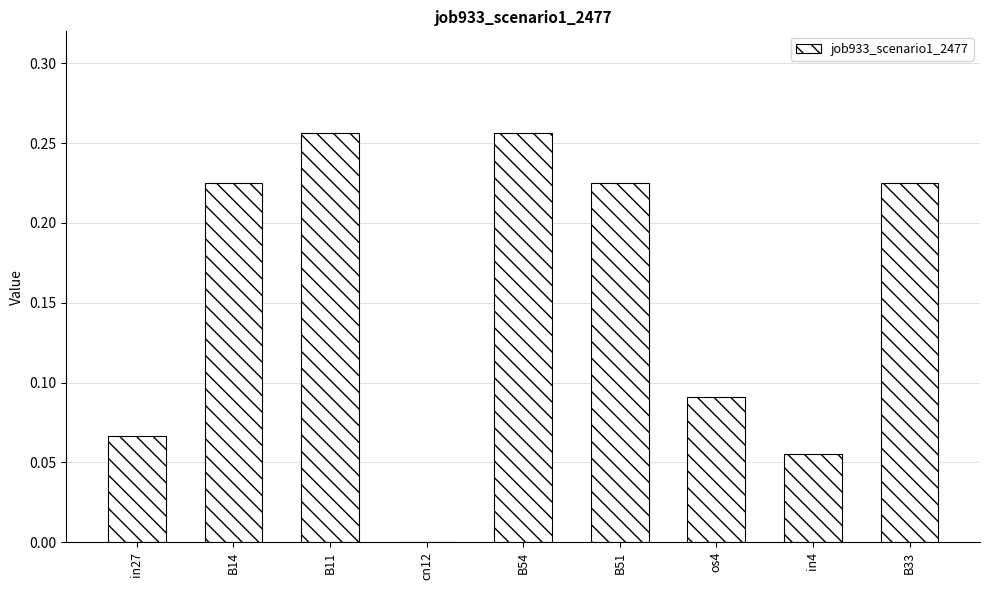

What is the sum of all values?

1.4